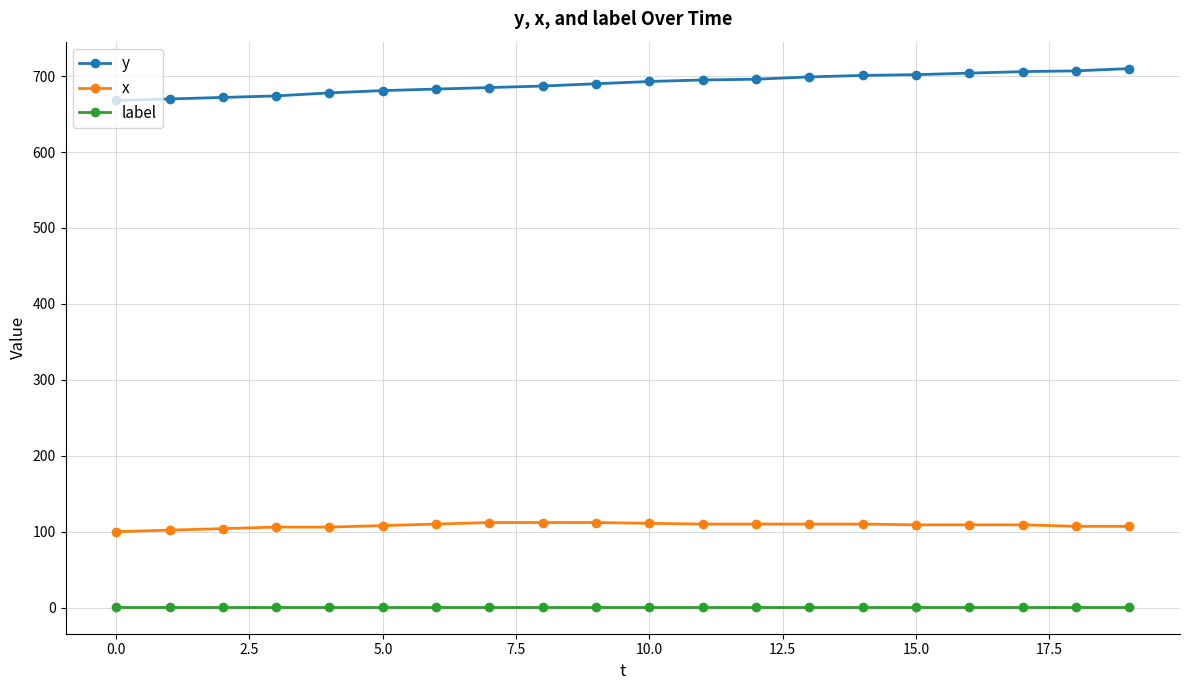

Which series has the largest total across all categories?

y